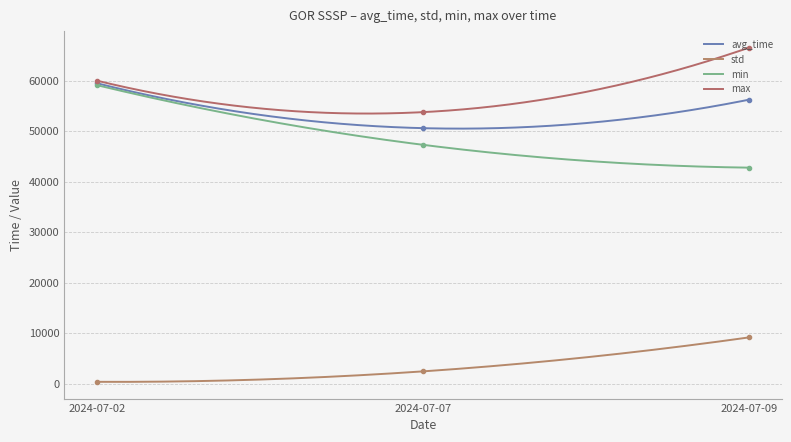

What is the difference between the min values at 2024-07-09 and 2024-07-07?

4521.0